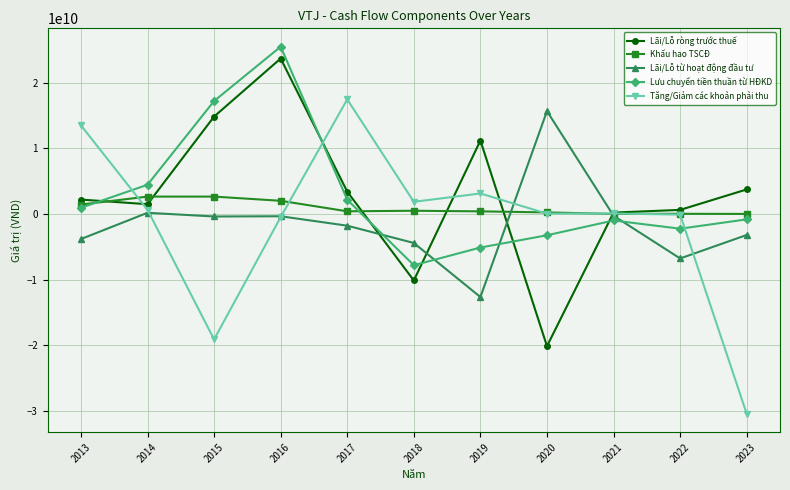

Where do Khấu hao TSCĐ and Lưu chuyển tiền thuần từ HĐKD first cross each other?

2013 and 2014